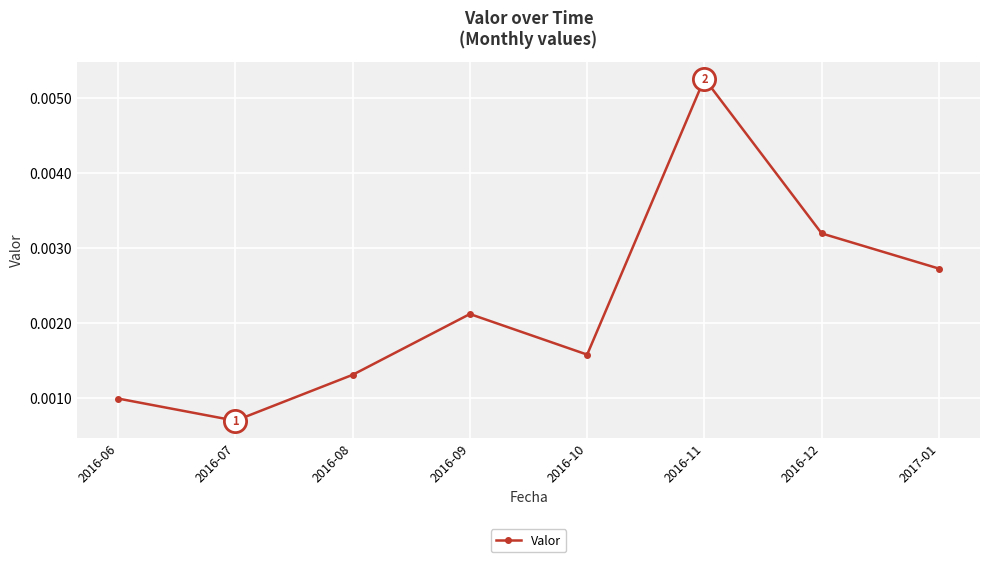

Does the chart display data point markers on the line(s)?

Yes